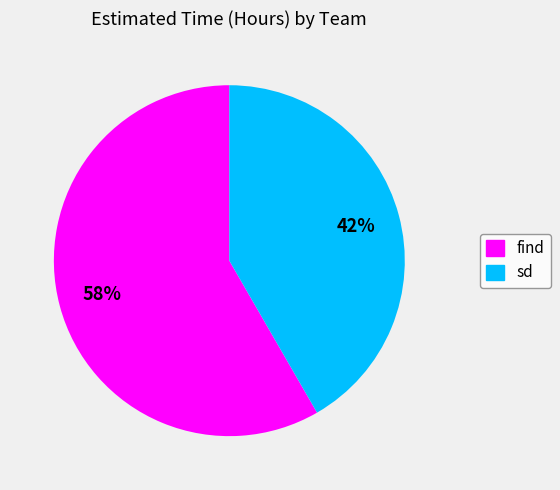

What percentage is the sd slice, to the nearest percent?

42%